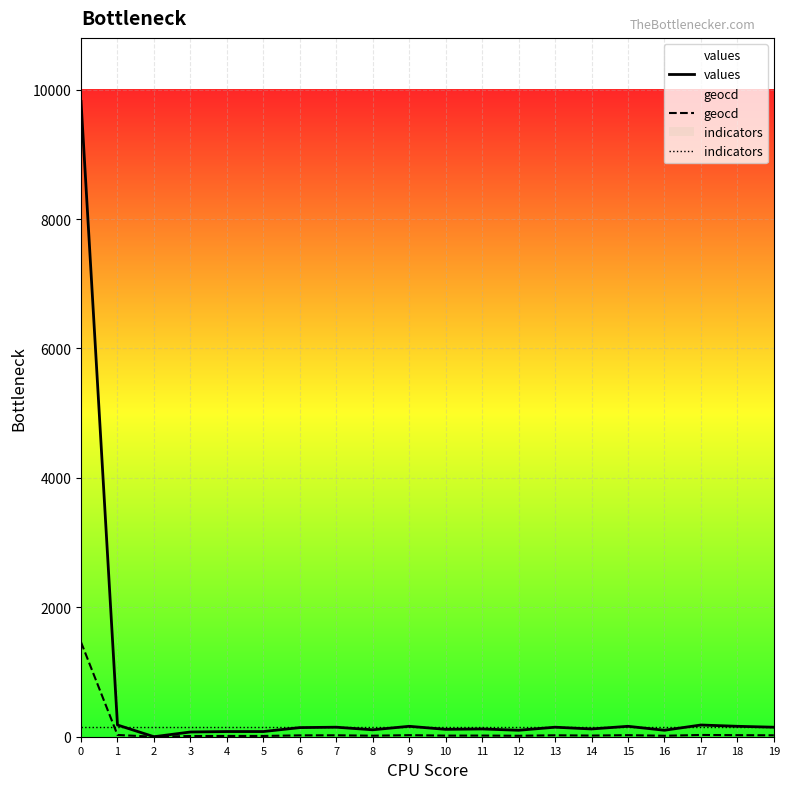

At how many categories does at least one series exceed 5229?

1